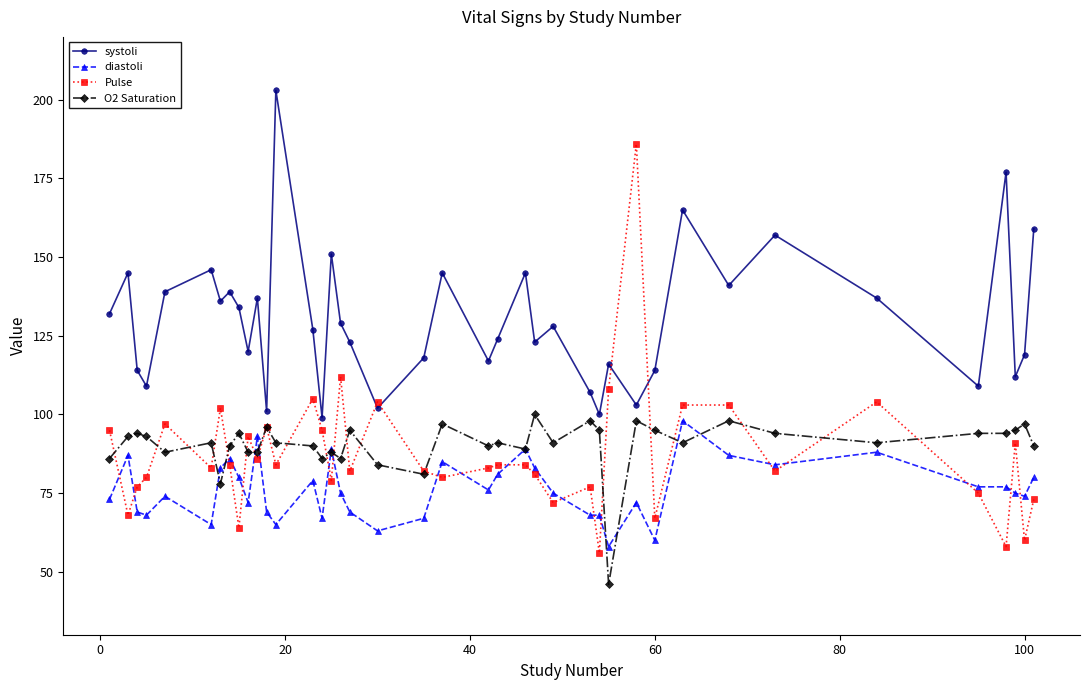

Which series has the widest spread of values?

Pulse